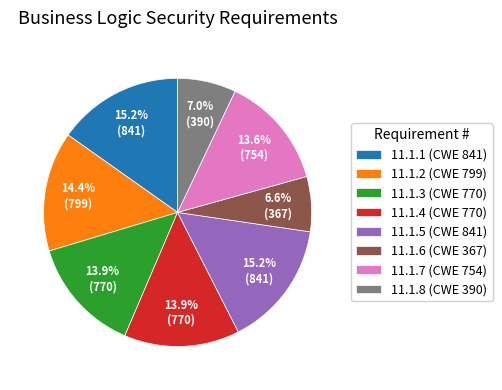

What percentage is NOT represented by 11.1.3 (CWE 770)?

86.1%